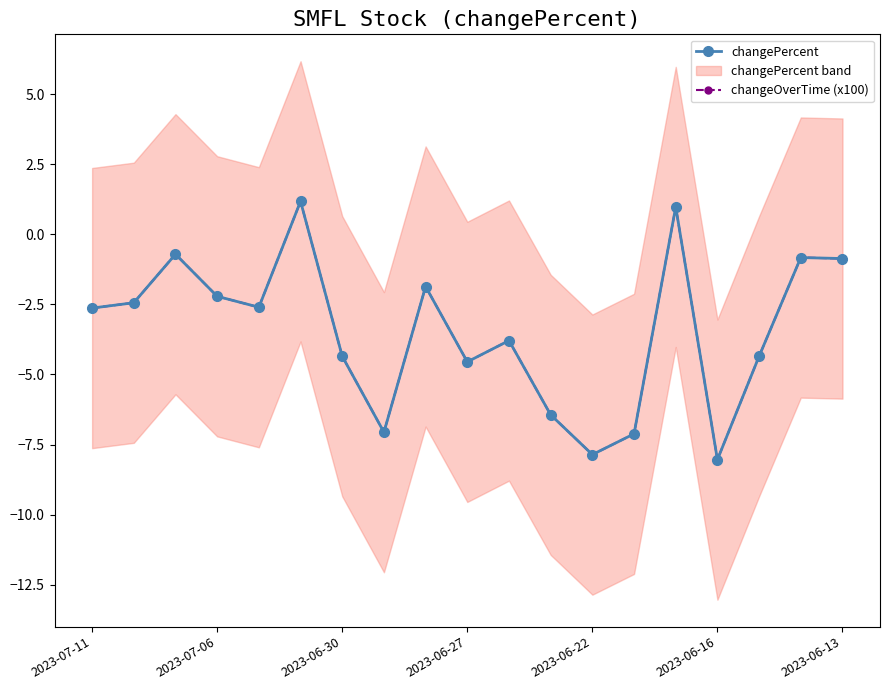

Rank the series at 2023-06-30 from highest to lowest value.

changeOverTime (x100), changePercent